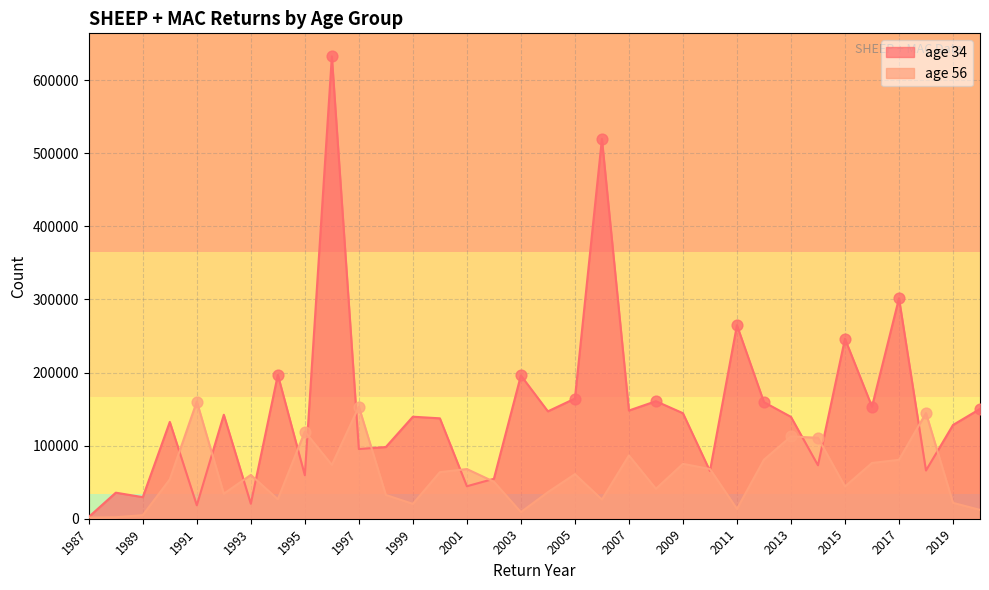

What is the total value across all series at 2003?

204974